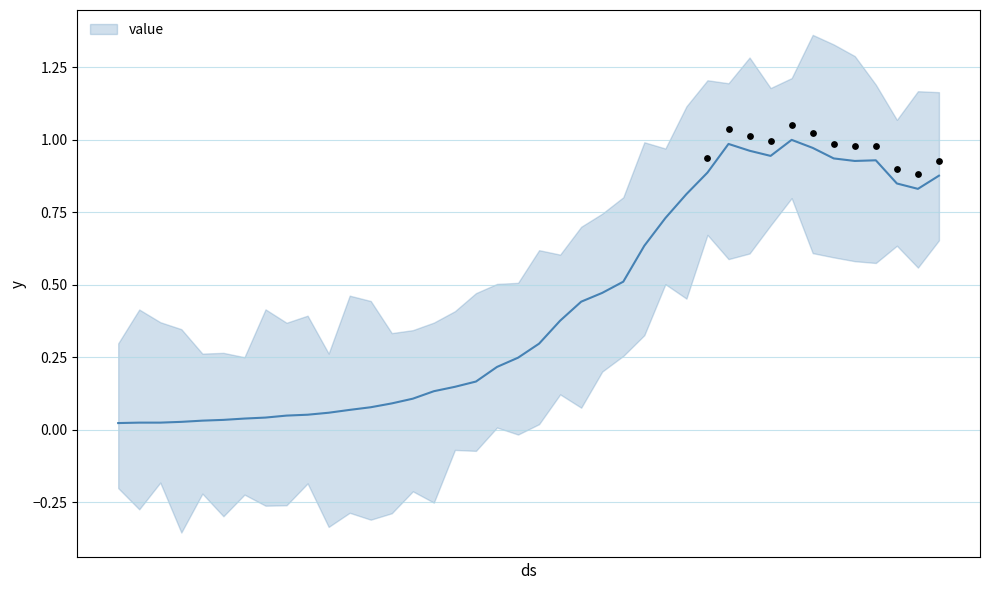

What is the change in value from 2020-03-02 to 2020-03-24?

+0.7